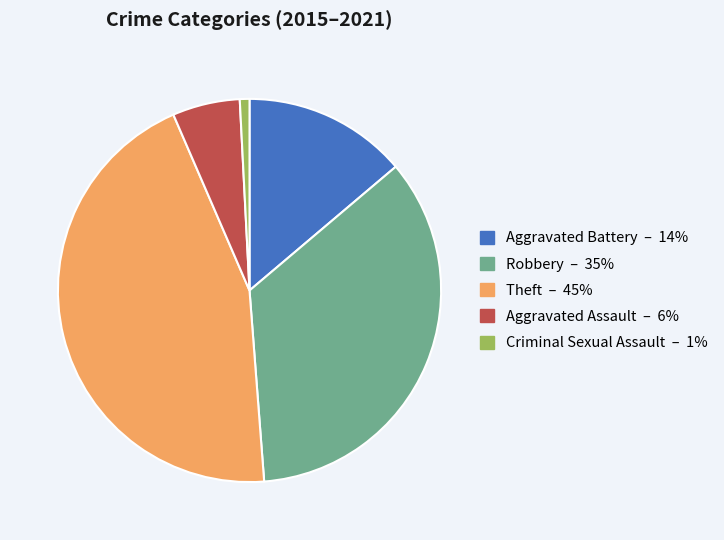

Rank the categories by value from lowest to highest.

Criminal Sexual Assault, Aggravated Assault, Aggravated Battery, Robbery, Theft